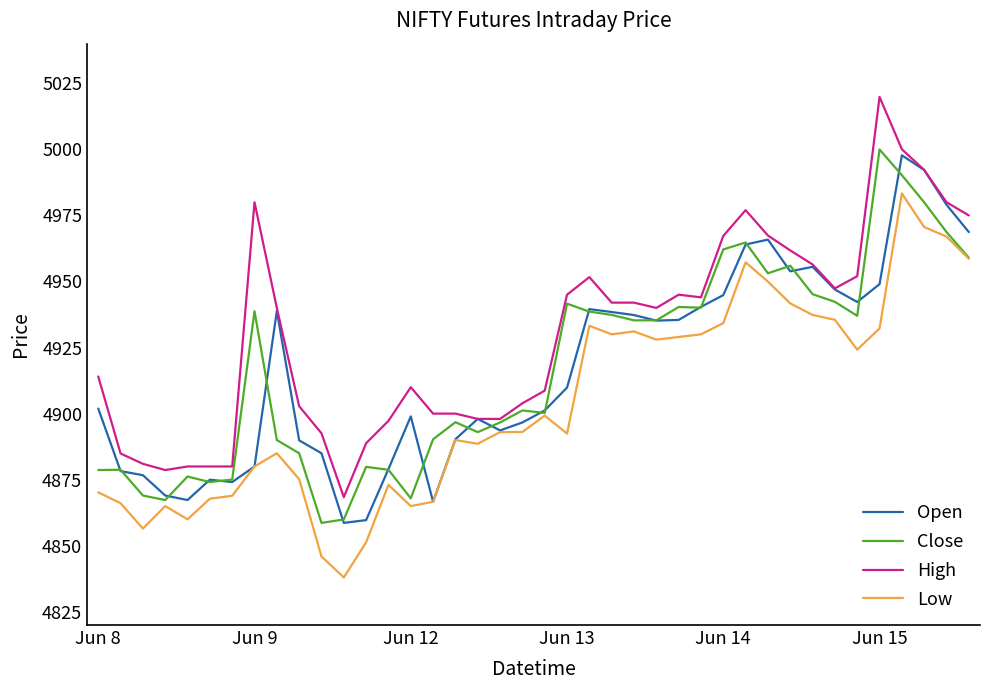

Does the chart display data point markers on the line(s)?

No